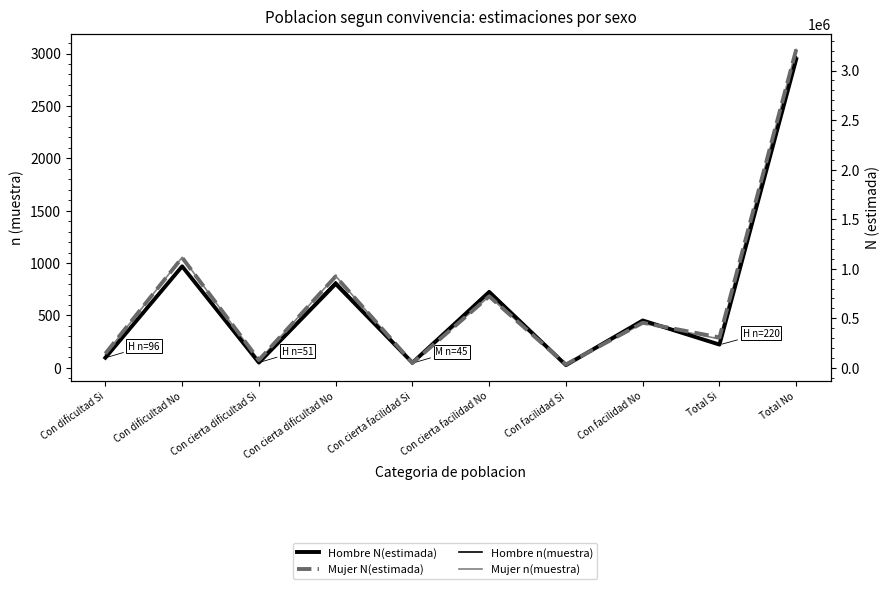

Is it true that Mujer N(estimada) equals 11704 at Con cierta facilidad Si?

False